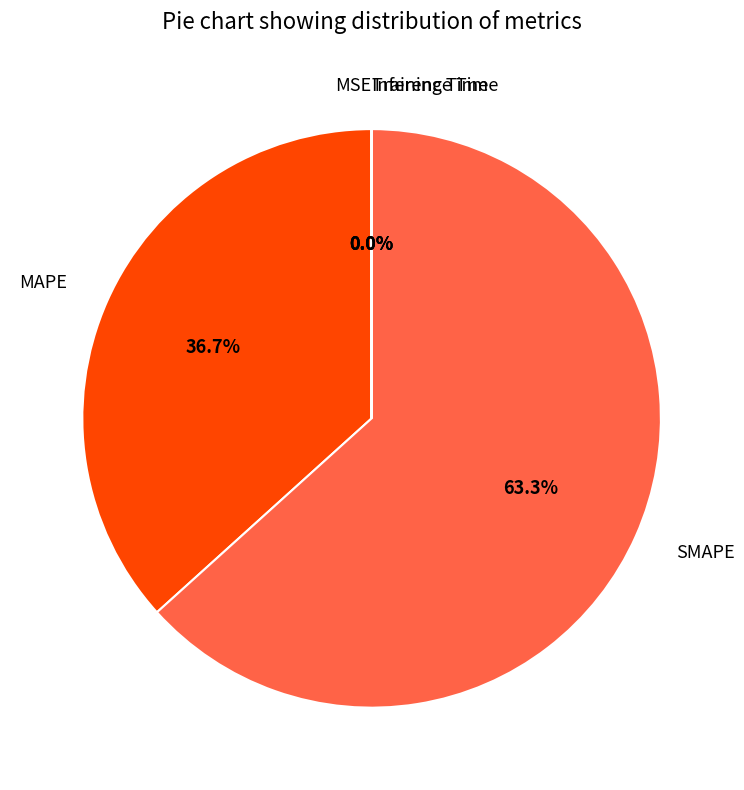

Which slice is the largest?

SMAPE